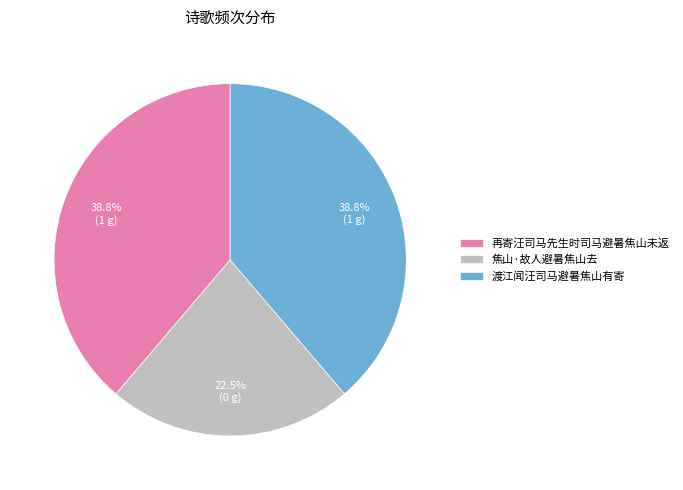

True or false: 焦山·故人避暑焦山去 accounts for 14% of the total.

False